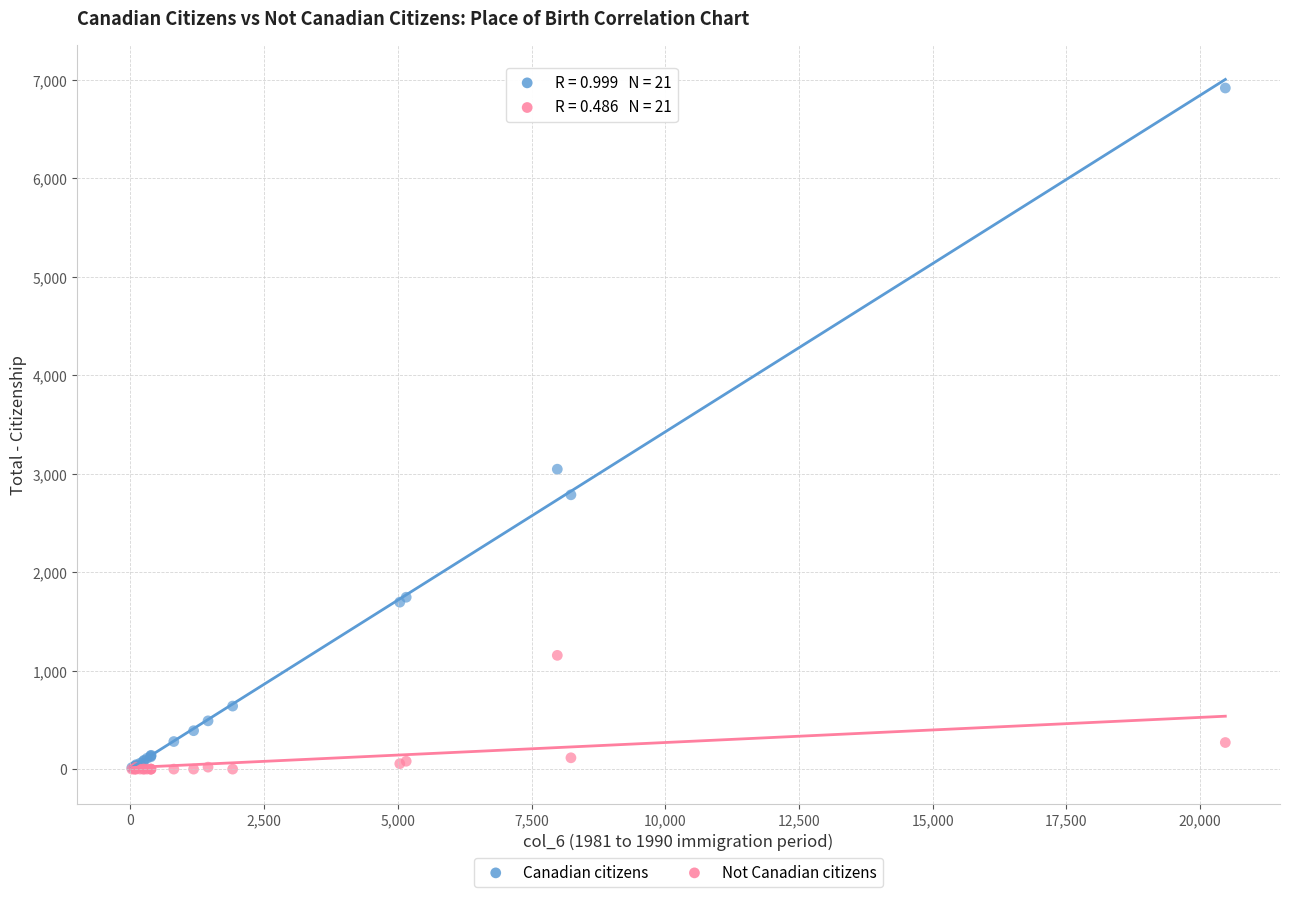

Which series has the widest spread of Y values?

Canadian citizens